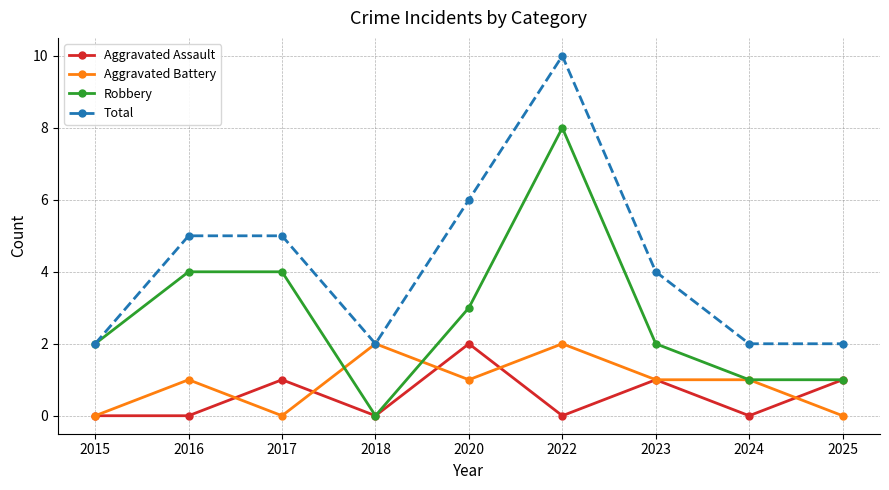

Reading left to right, what are all the values shown in this chart?

Aggravated Assault: 2015=0	2016=0	2017=1	2018=0	2020=2	2022=0	2023=1	2024=0	2025=1
Aggravated Battery: 2015=0	2016=1	2017=0	2018=2	2020=1	2022=2	2023=1	2024=1	2025=0
Robbery: 2015=2	2016=4	2017=4	2018=0	2020=3	2022=8	2023=2	2024=1	2025=1
Total: 2015=2	2016=5	2017=5	2018=2	2020=6	2022=10	2023=4	2024=2	2025=2